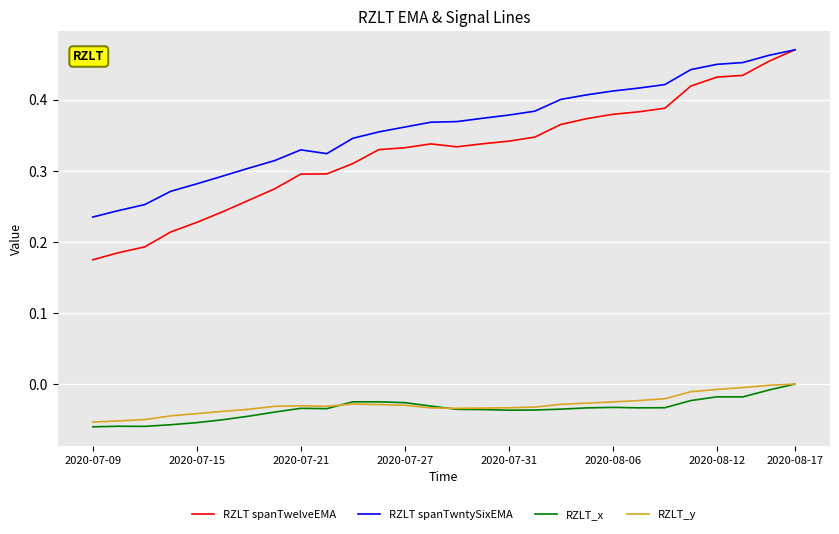

True or false: RZLT_x has more than 1 interior local peaks.

True